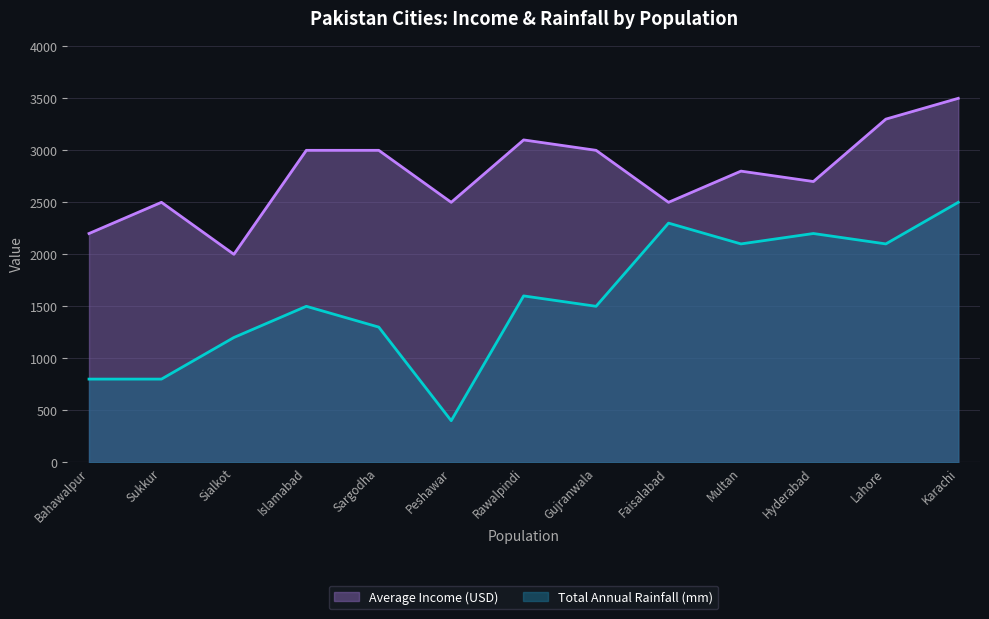

Is it true that Total Annual Rainfall (mm) equals 2200 at Hyderabad?

True